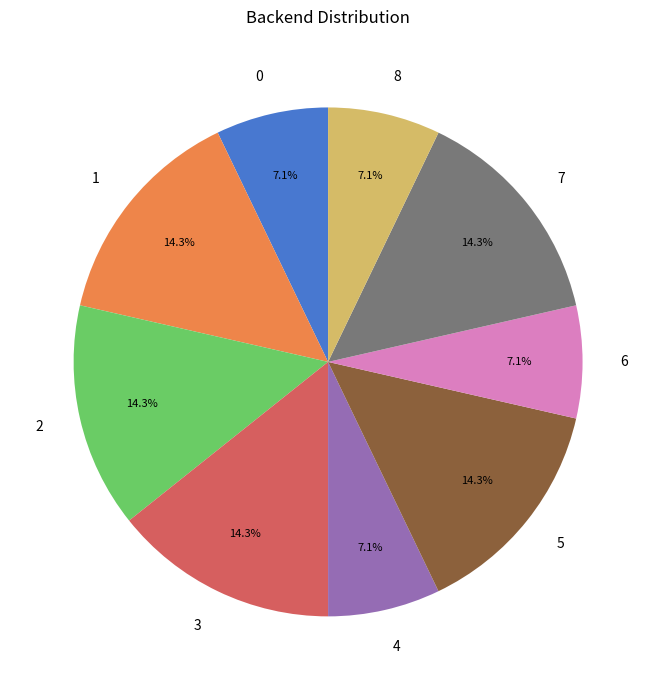

Is there any slice that represents more than half of the pie?

No